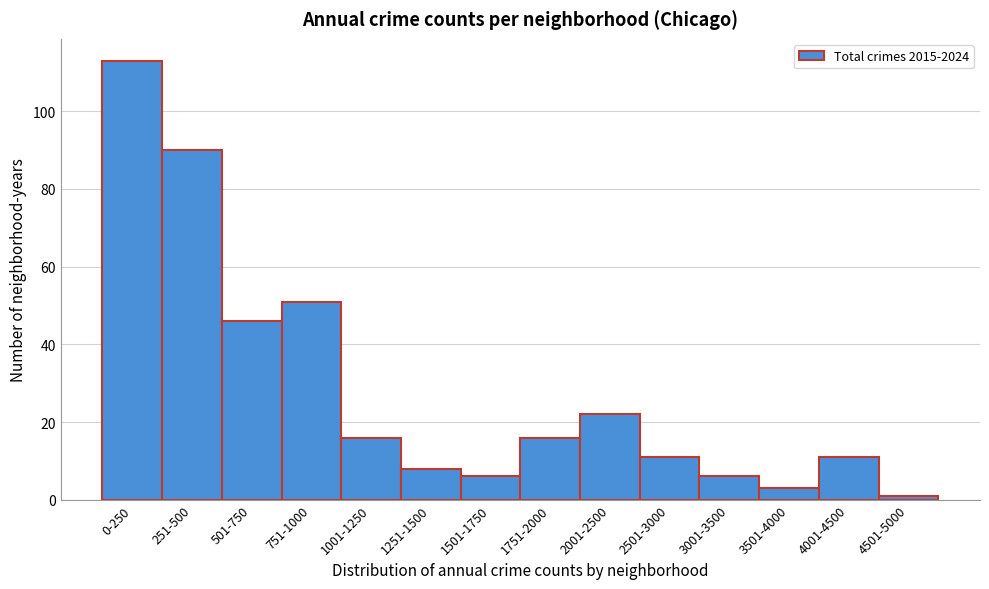

Reading left to right, transcribe all the data shown in this chart.

113	90	46	51	16	8	6	16	22	11	6	3	11	1